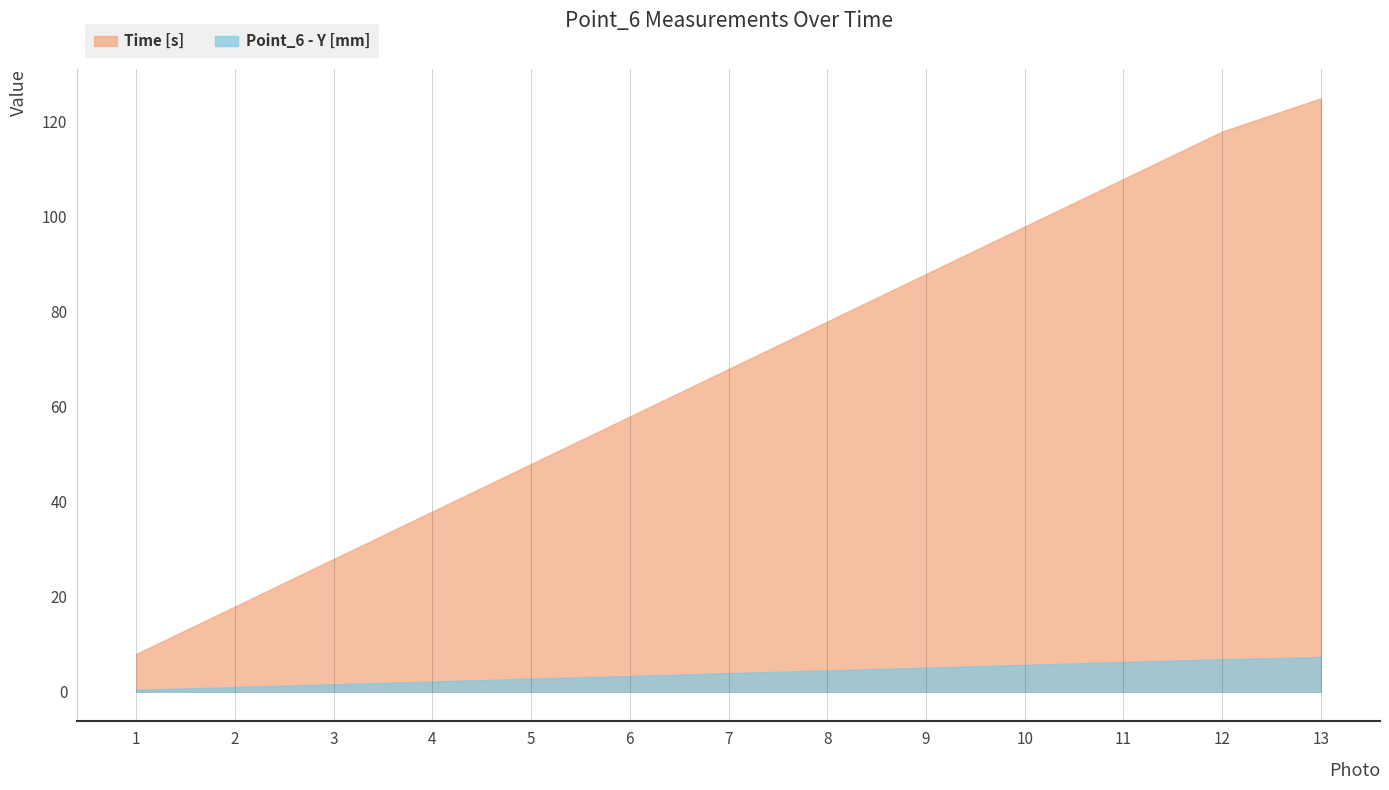

How many data points does each series have?

13